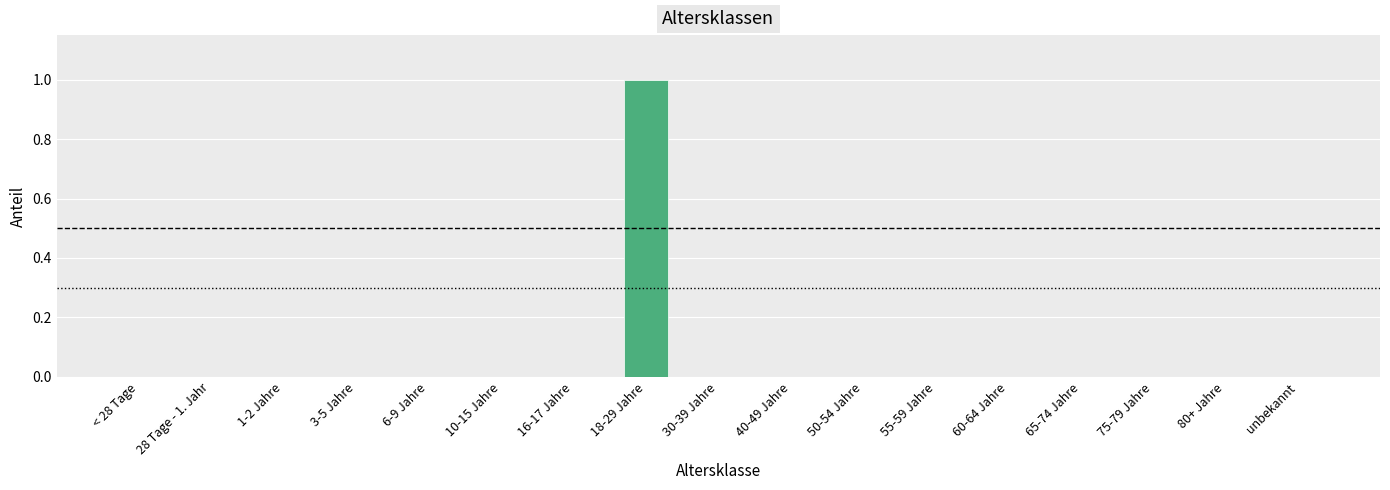

The value at 50-54 Jahre is 0. True or false?

True